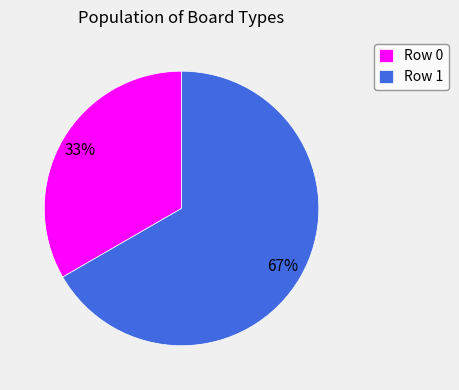

Is there a majority slice in this chart?

Yes